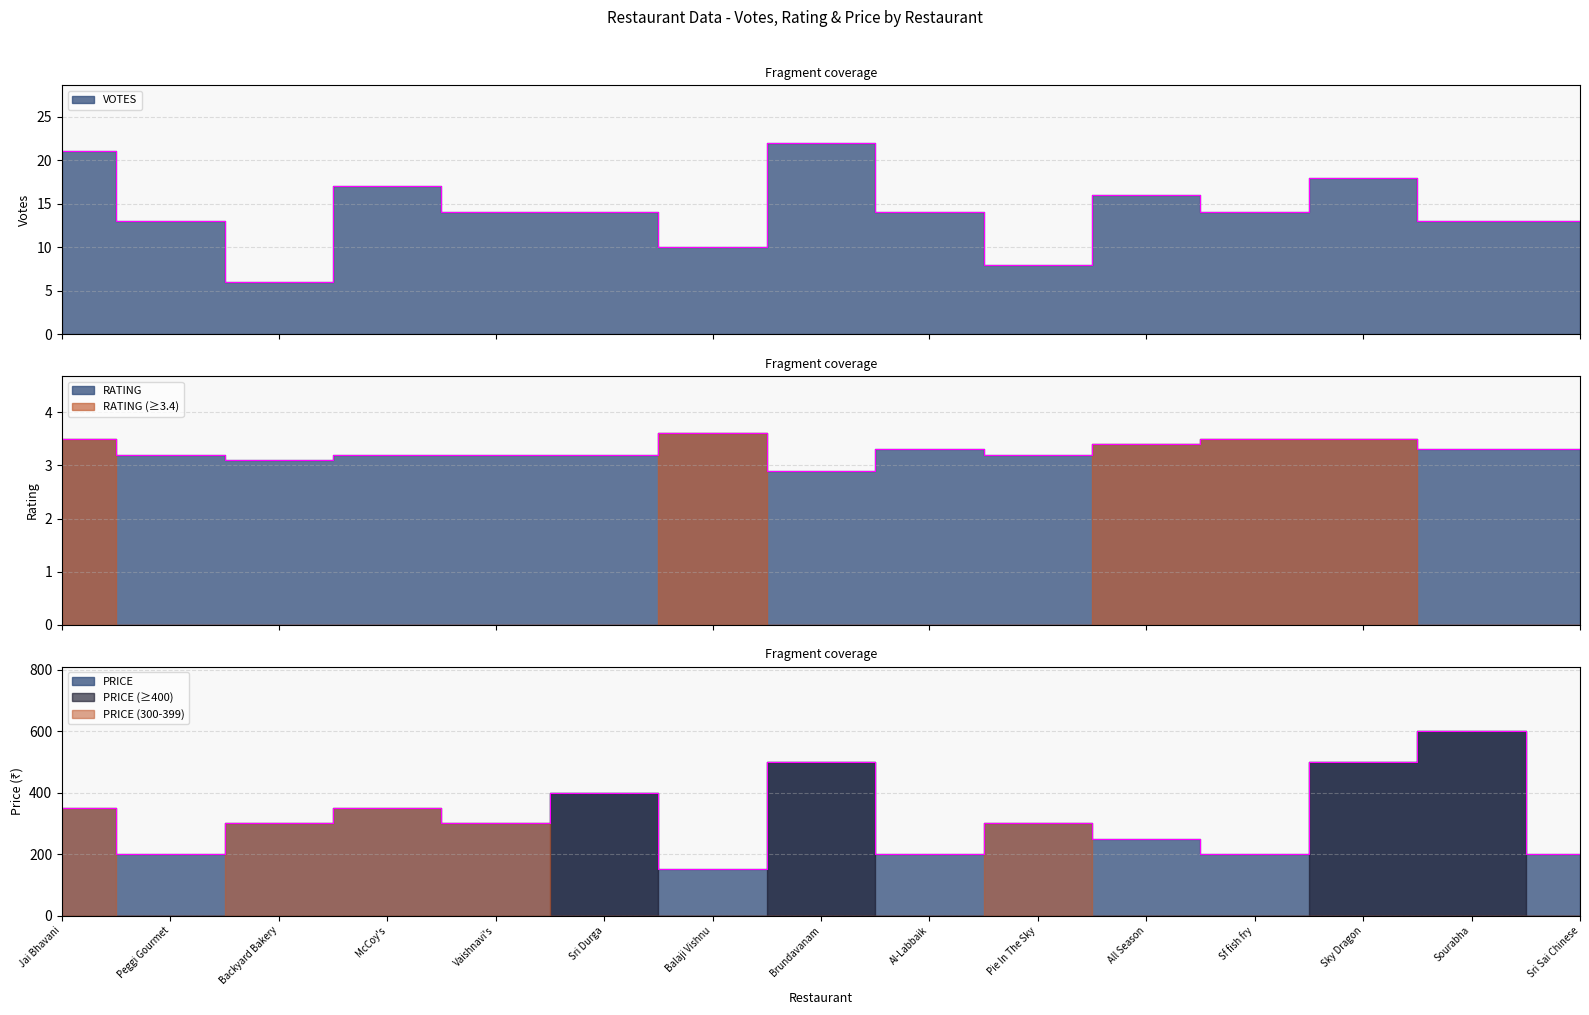

How many series are shown in this chart?

3